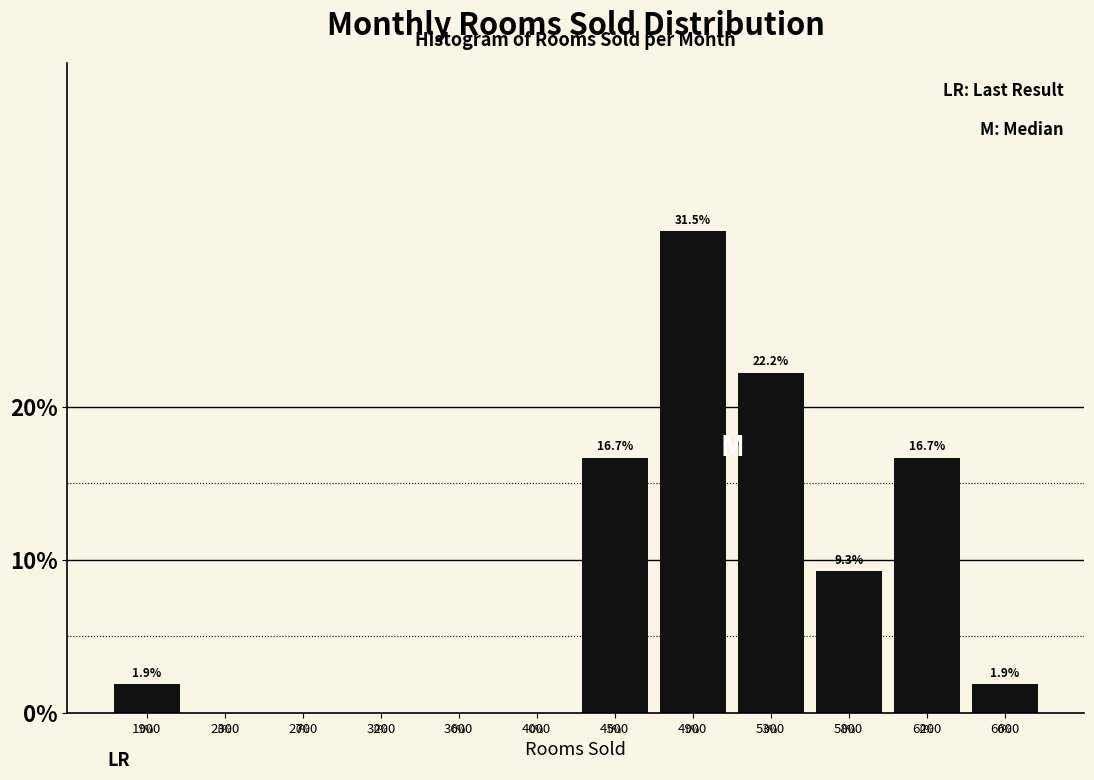

Reading left to right, what are all the values shown in this chart?

1900=1.9	2300=0.0	2700=0.0	3200=0.0	3600=0.0	4000=0.0	4500=16.7	4900=31.5	5300=22.2	5800=9.3	6200=16.7	6600=1.9